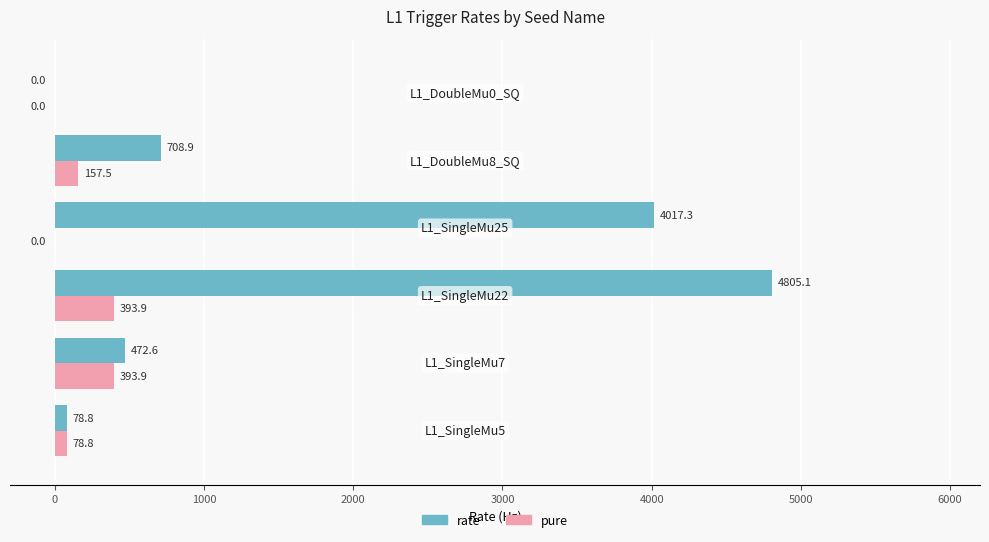

What is the maximum value for pure?

393.9